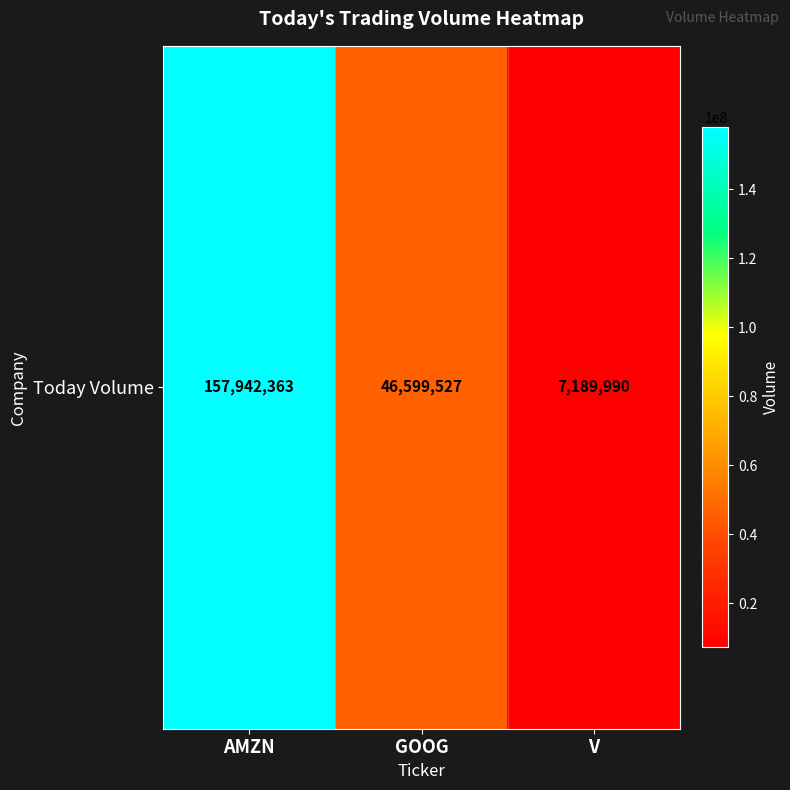

Rank the categories by value from highest to lowest.

AMZN, GOOG, V